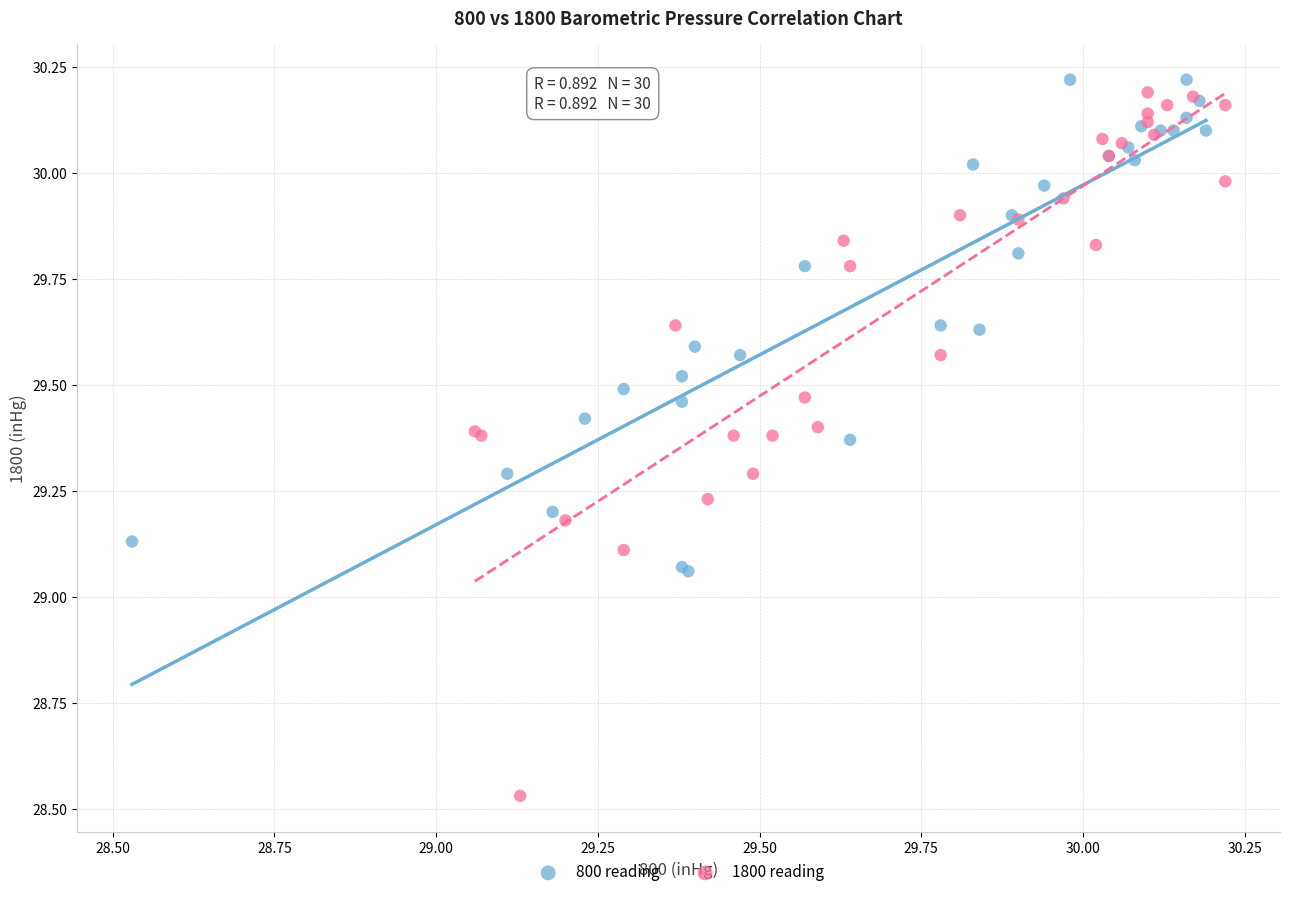

Which series has the largest Y range (max minus min)?

1800 reading